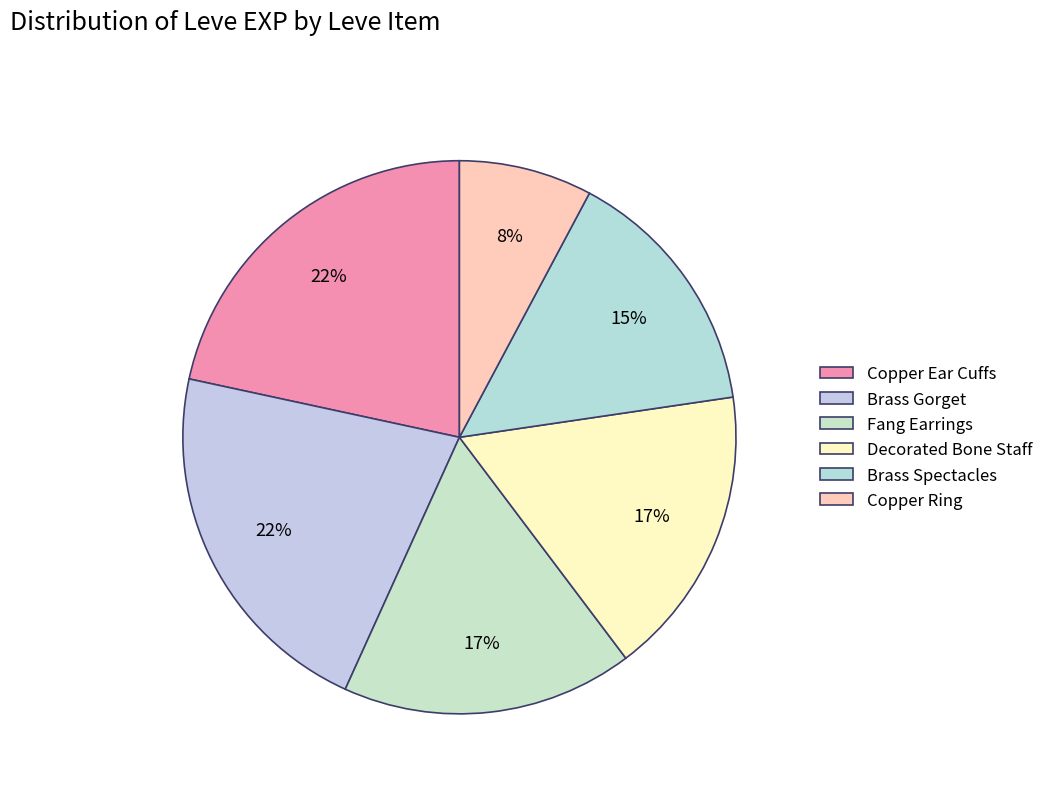

What percentage is the Copper Ring slice, to the nearest percent?

8%